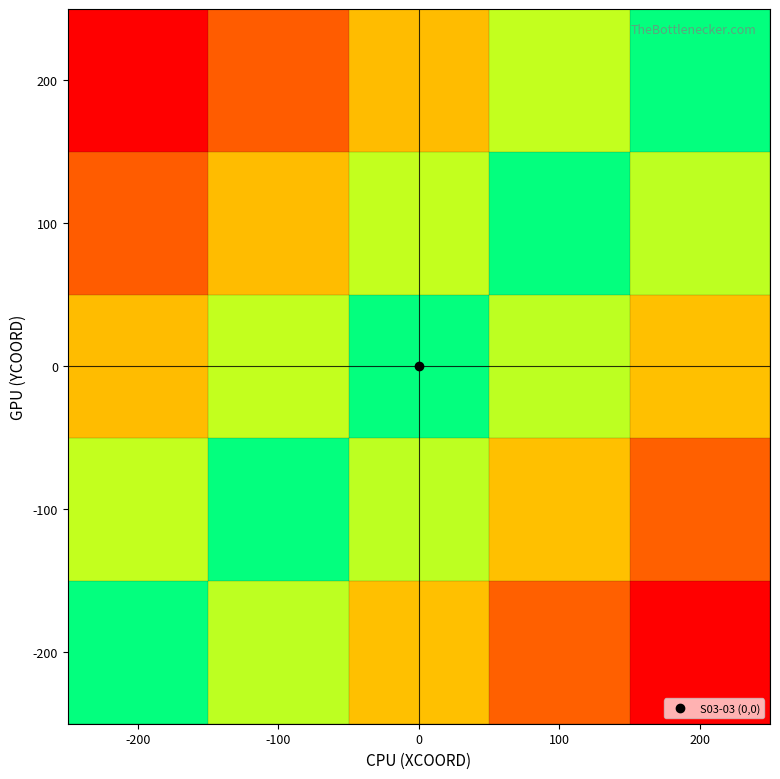

Rank the series by their maximum value, from lowest to highest.

-200, -100, 0, 100, 200